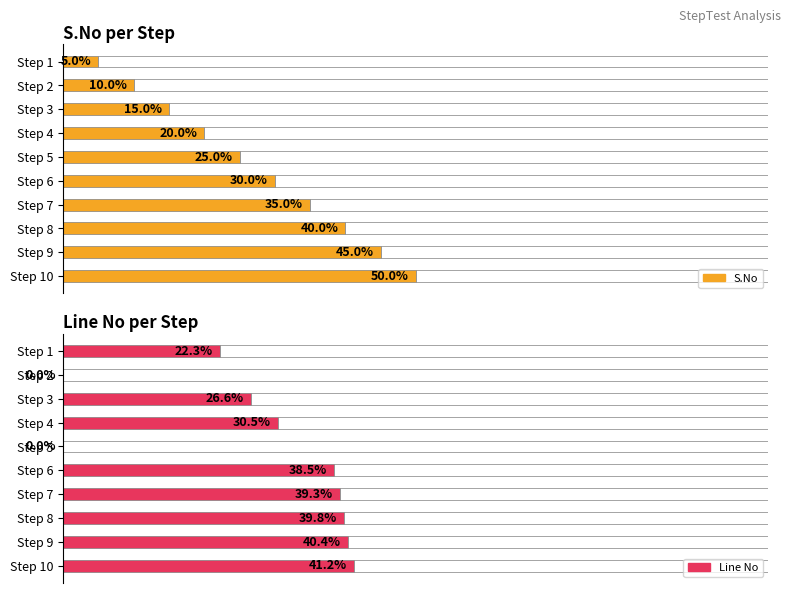

Between Step 4 and Step 5, which series saw the biggest shift?

Line No